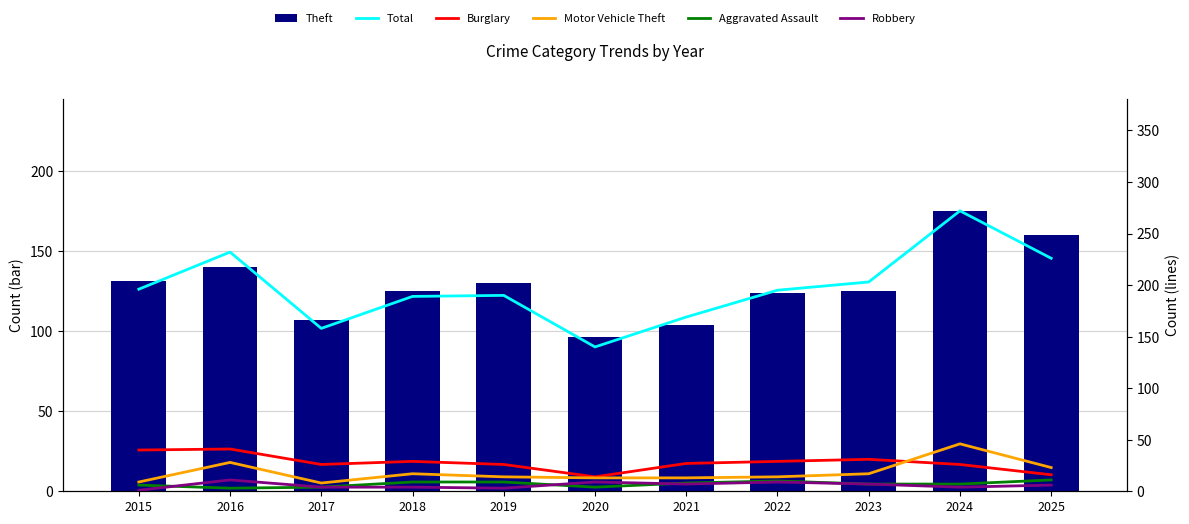

What is the greatest value displayed?

272